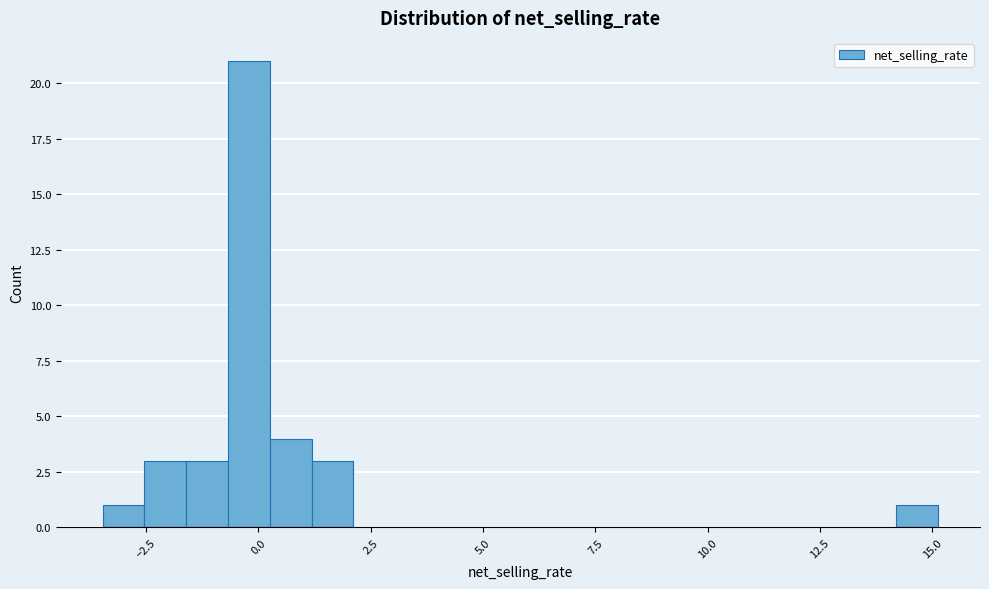

Around what value on the x-axis is the tallest bar? Give the approximate position of its centre, as read against the axis.

0.0